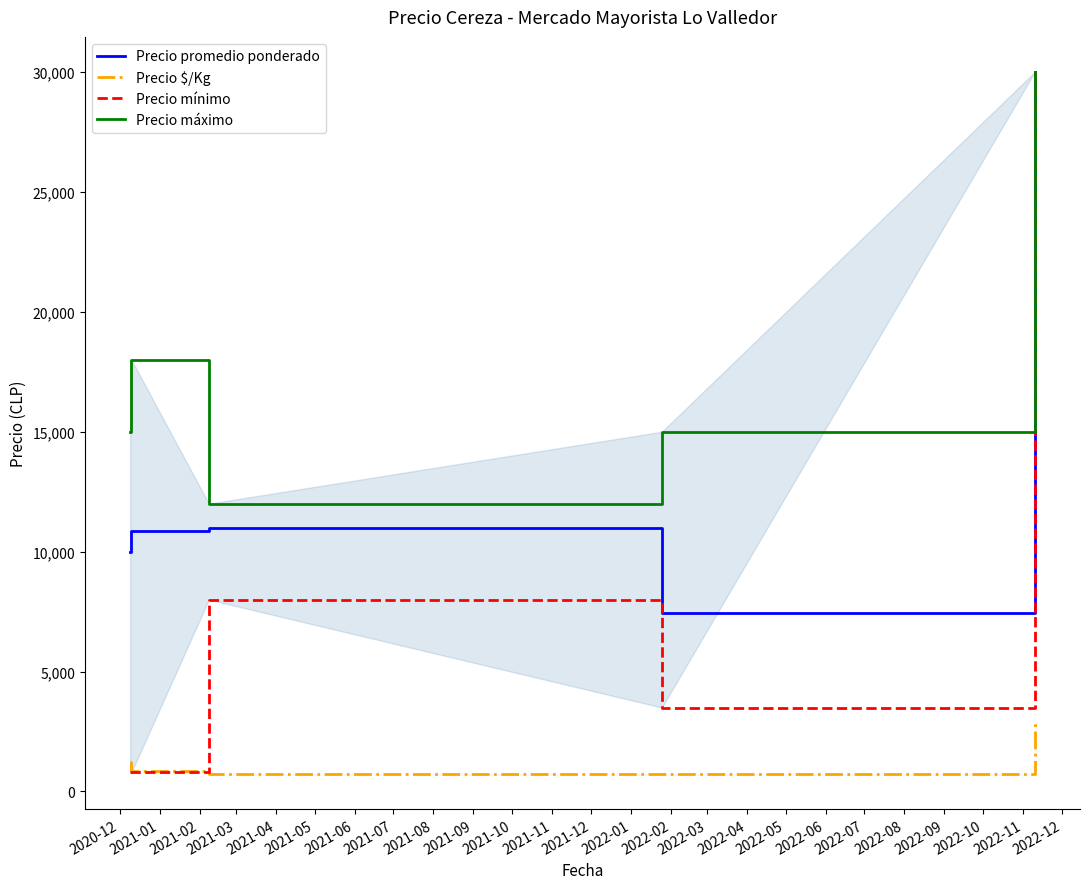

What are all the series names shown in the legend?

Precio promedio ponderado, Precio $/Kg, Precio mínimo, Precio máximo